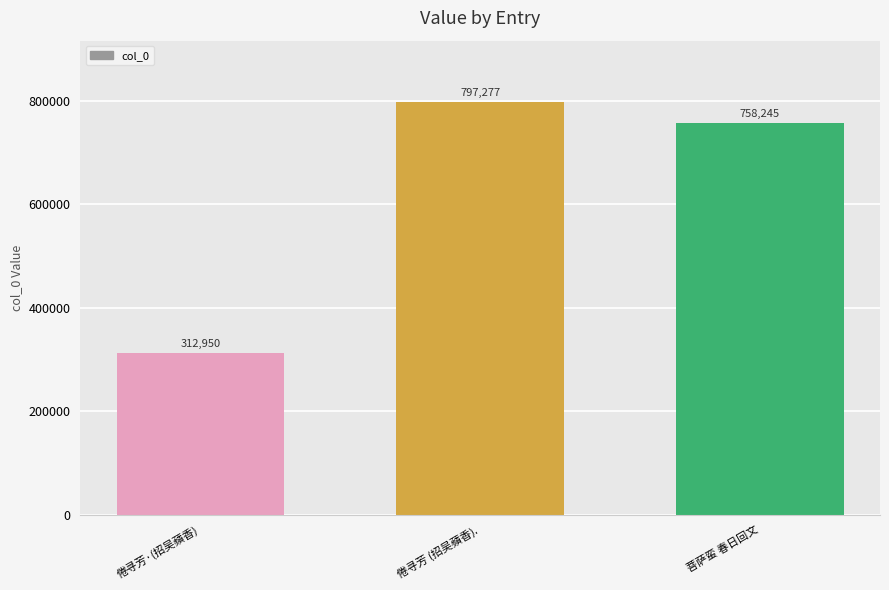

List the labels in order of value, largest first.

倦寻芳 (招吴蘋香)., 菩萨蛮 春日回文, 倦寻芳·(招吴蘋香)